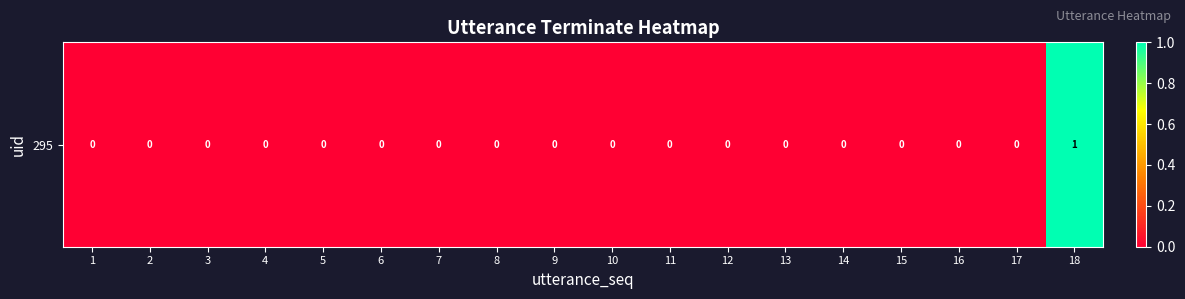

Rank the categories by value from lowest to highest.

1, 2, 3, 4, 5, 6, 7, 8, 9, 10, 11, 12, 13, 14, 15, 16, 17, 18